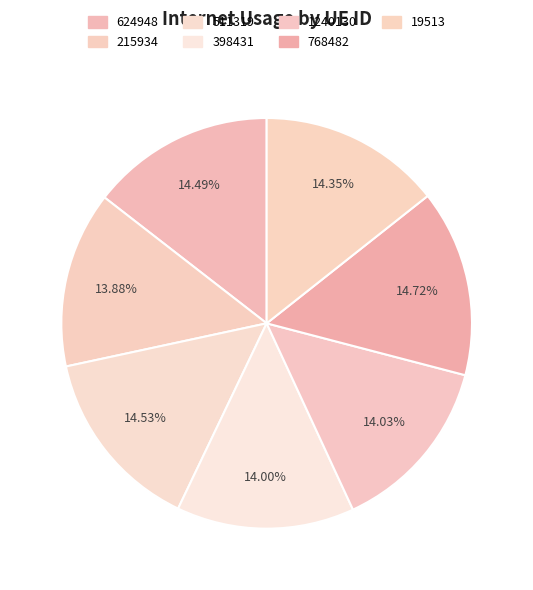

How many slices are in this pie chart?

7